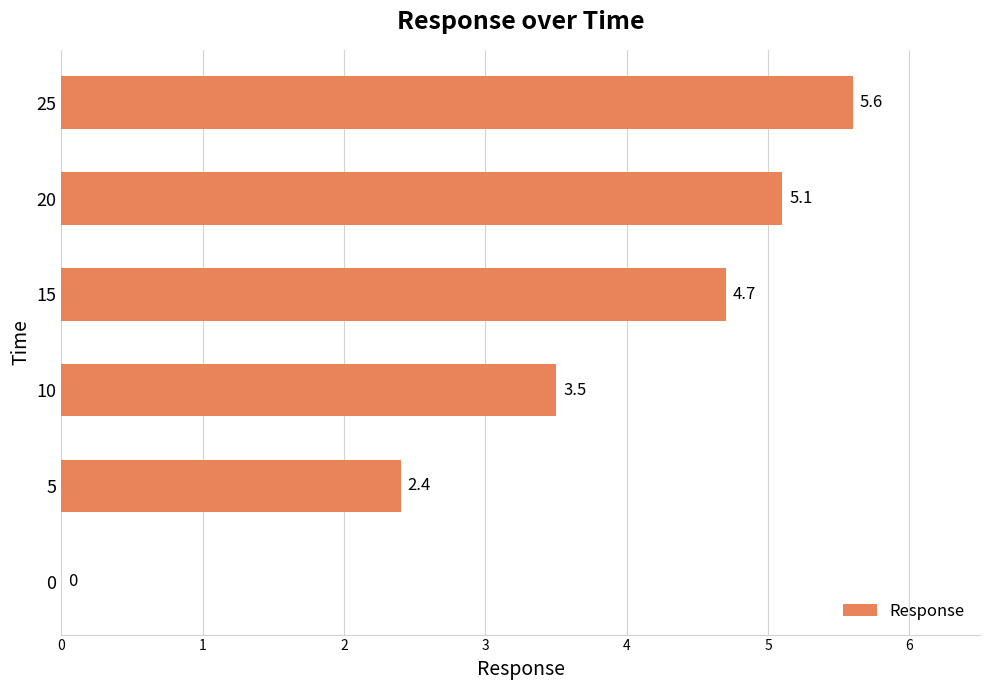

How many series are shown in this chart?

1